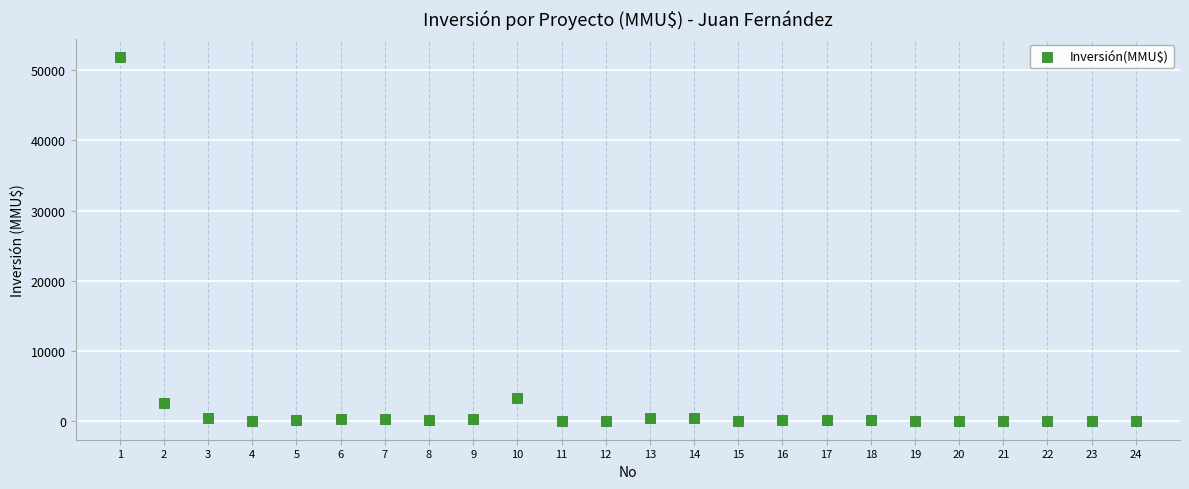

What Y value in the scatter plot is closest to 25930?

3369